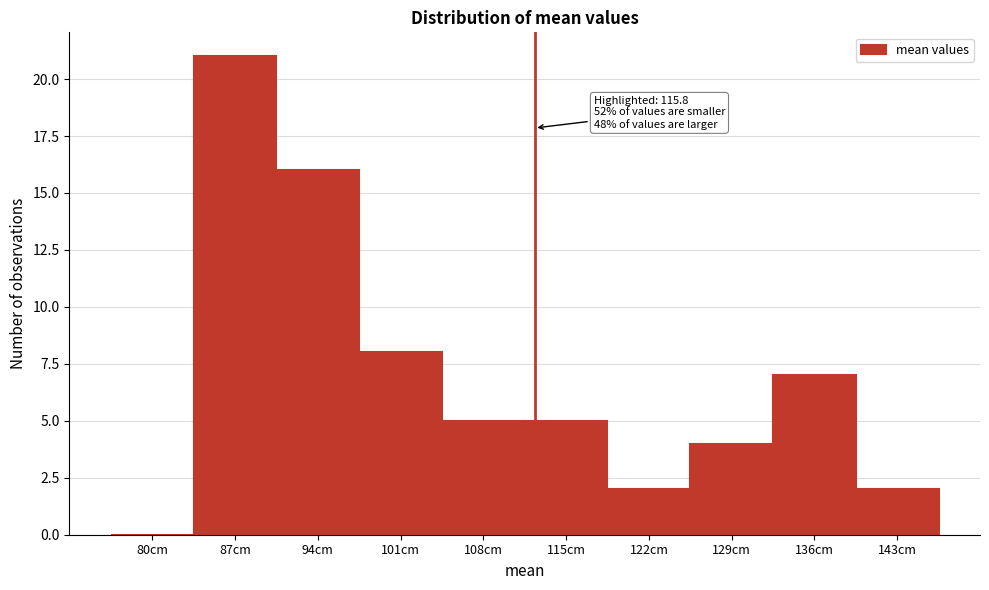

Reading left to right, what are all the values shown in this chart?

80cm=0	87cm=21	94cm=16	101cm=8	108cm=5	115cm=5	122cm=2	129cm=4	136cm=7	143cm=2